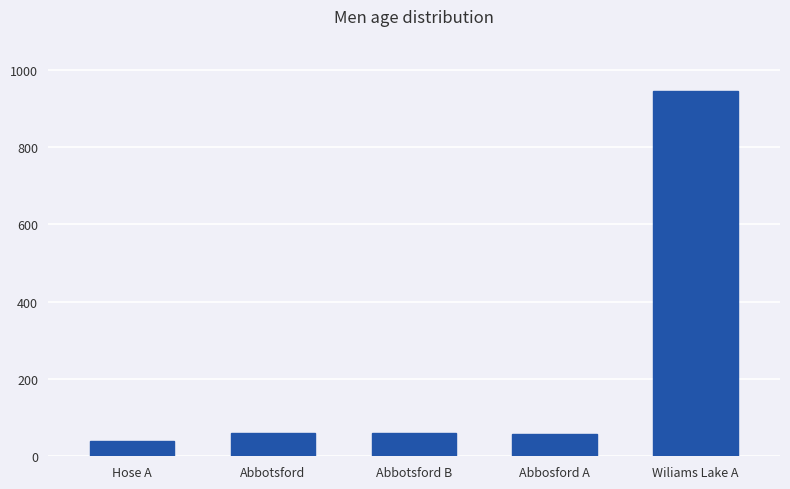

What position from the left is Wiliams Lake A?

5